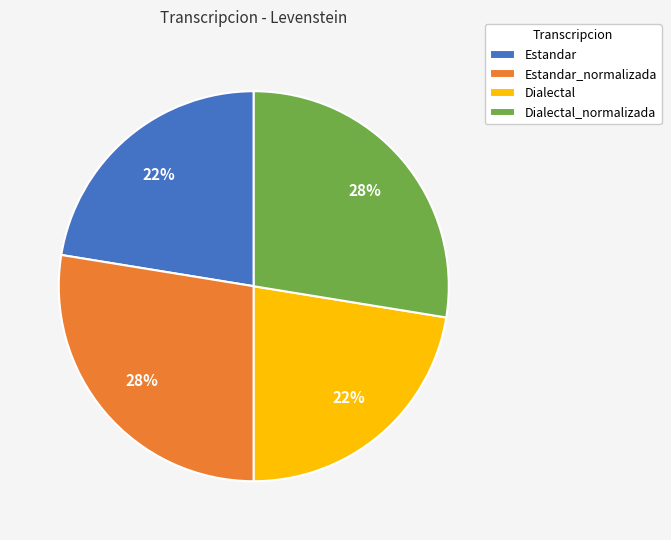

To the nearest percent, what is the combined percentage of Dialectal_normalizada and Estandar?

50%